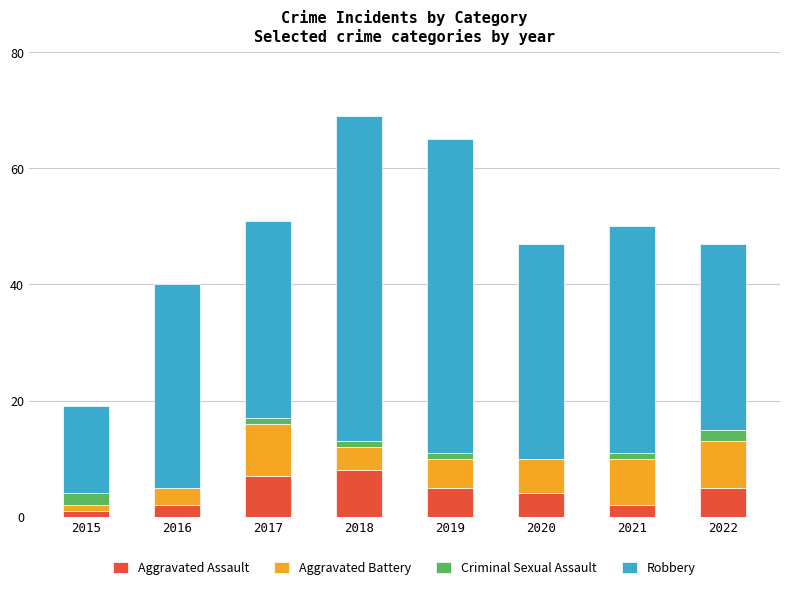

What is the approximate value of Aggravated Assault at 2022?

5